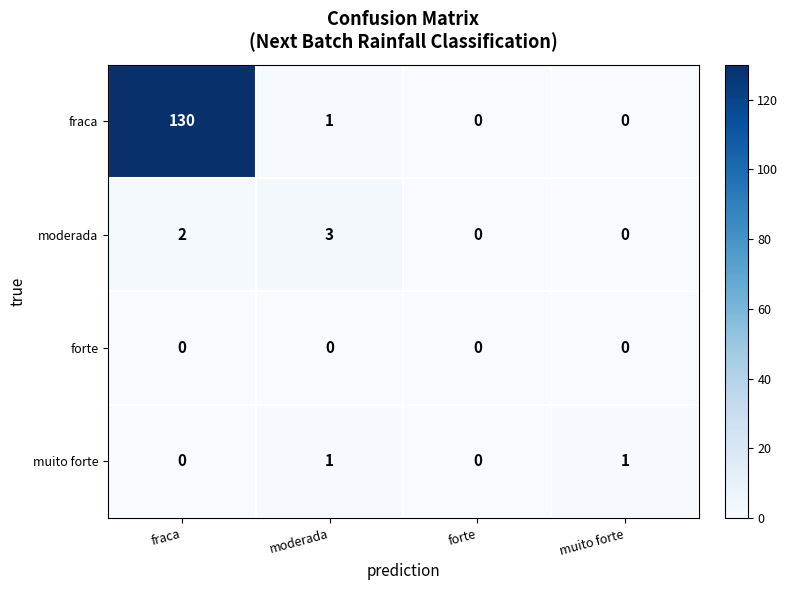

Reading left to right, list all the values displayed in this chart.

fraca: 130	1	0	0
moderada: 2	3	0	0
forte: 0	0	0	0
muito forte: 0	1	0	1